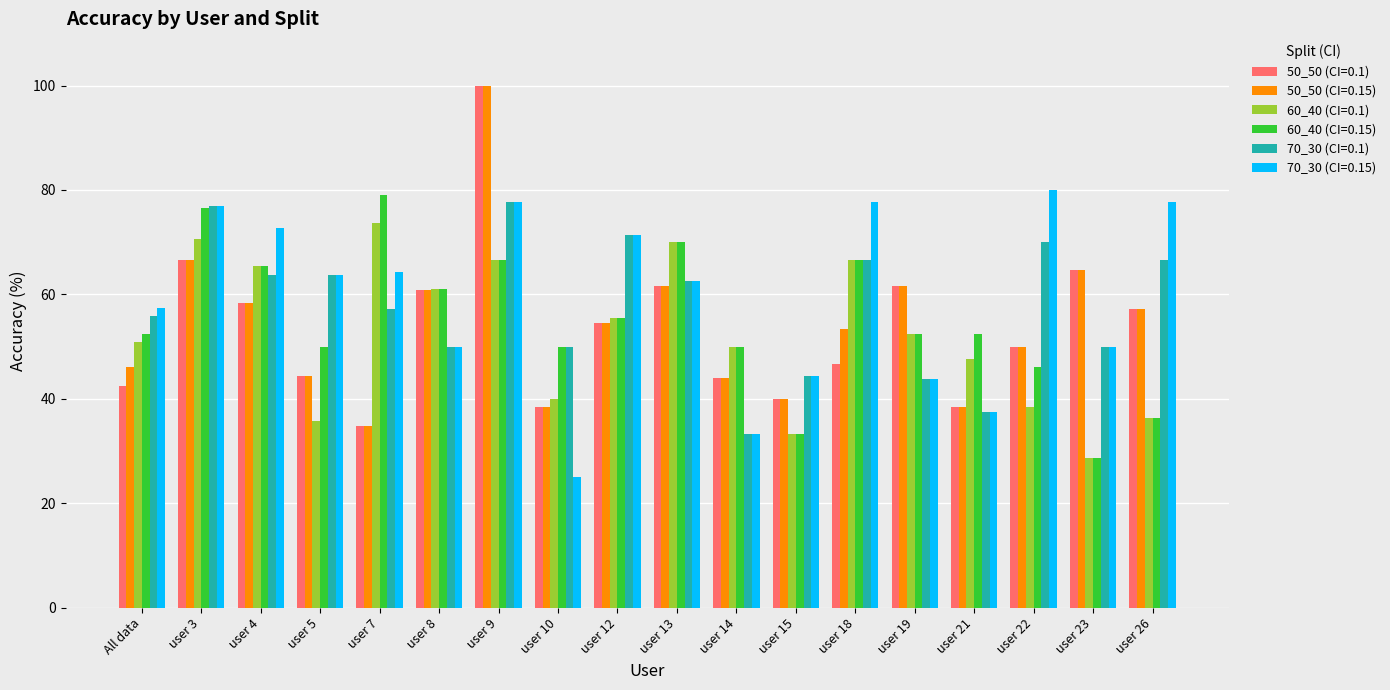

Is the value of 60_40 (CI=0.15) at user 13 greater than the value of 60_40 (CI=0.1) at user 23?

Yes